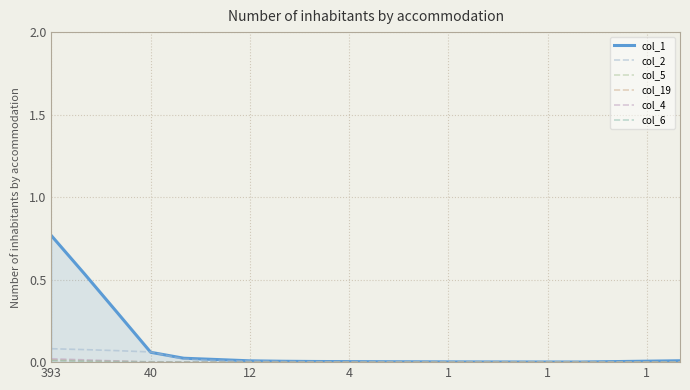

At which category is the sum across all series the highest?

393